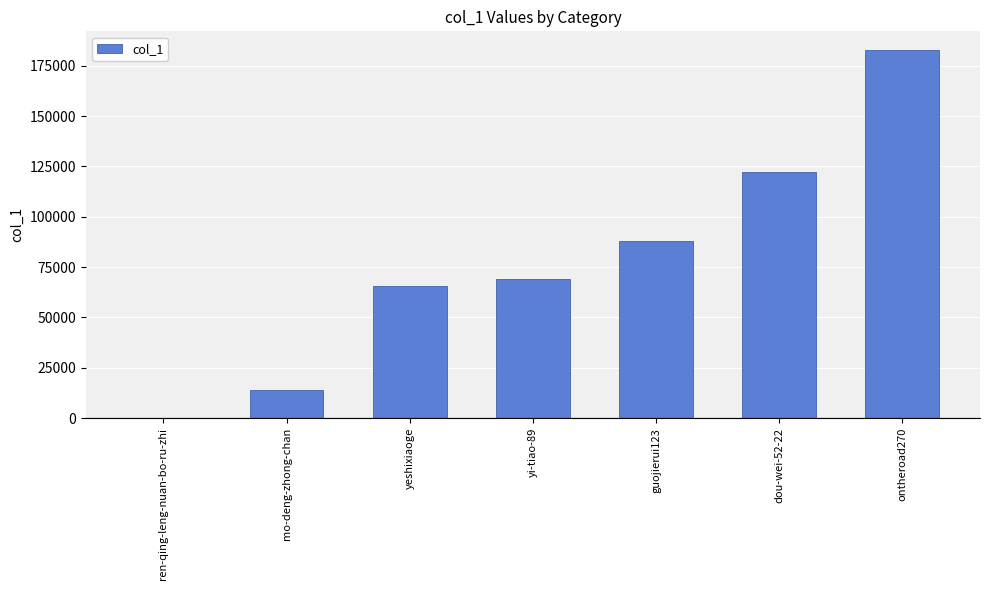

What is the change in value from yeshixiaoge to ontheroad270?

+117447